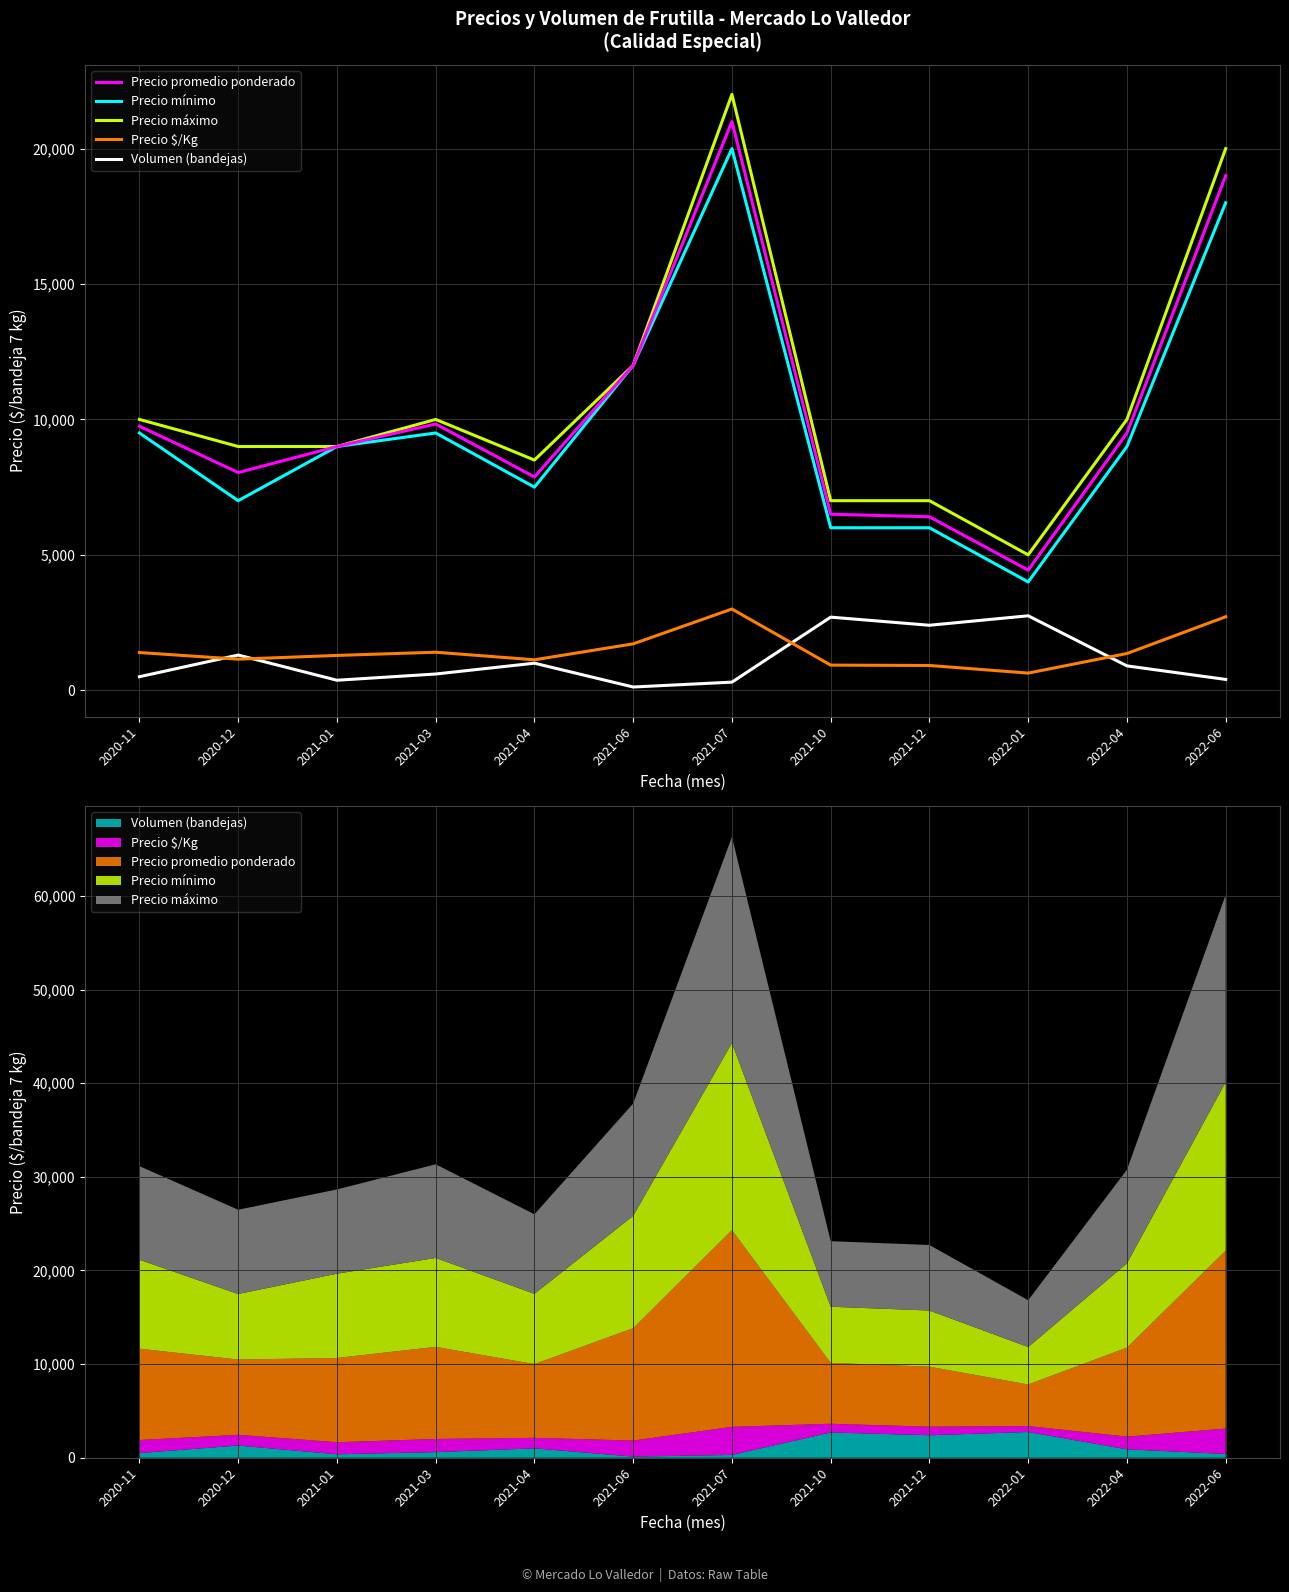

The value of Precio $/Kg at 2022-06 is 2714. True or false?

True